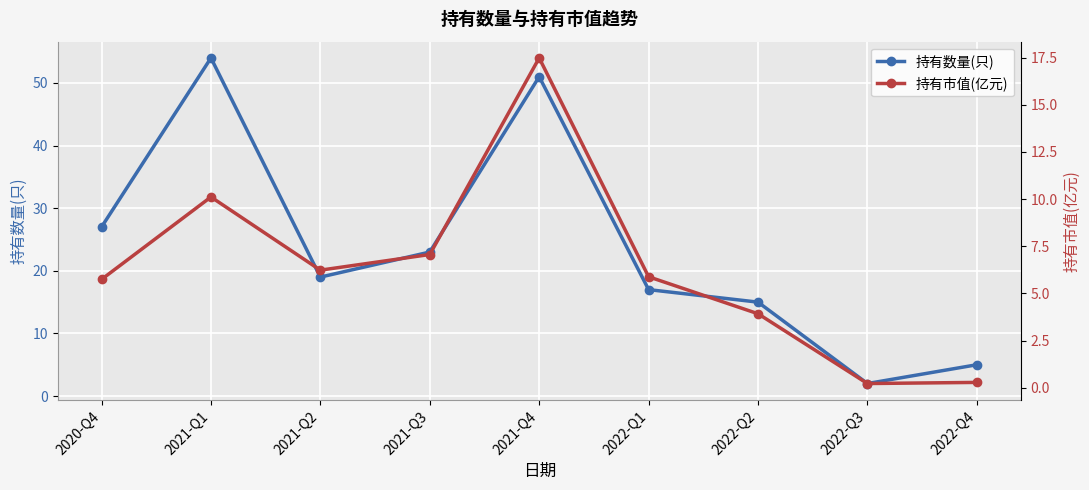

True or false: 持有数量(只) and 持有市值(亿元) cross at least once.

False